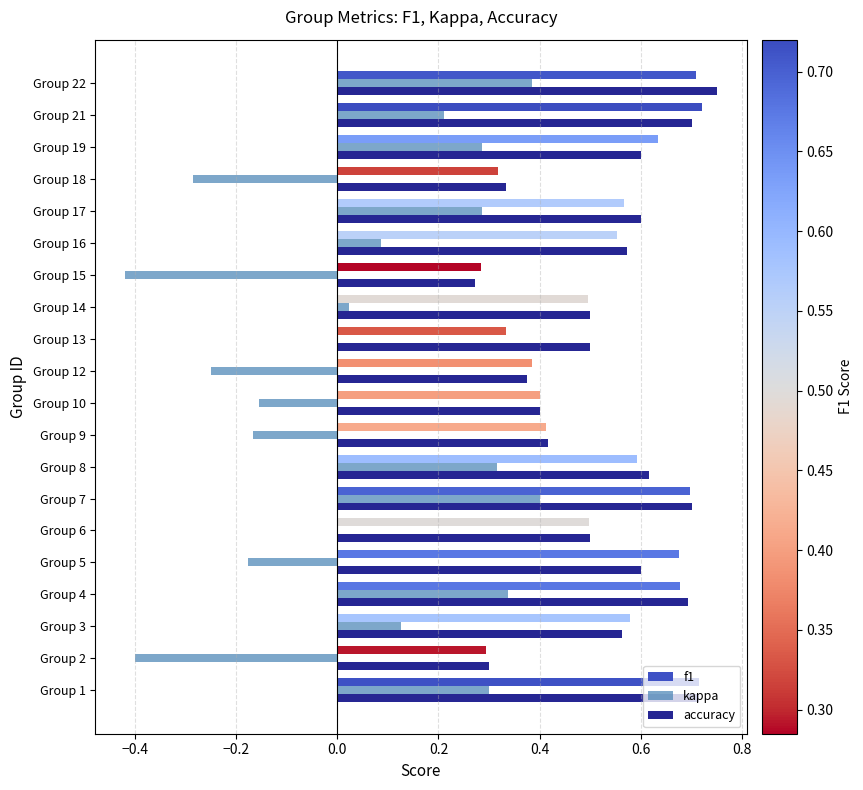

Between Group 7 and Group 17, which series saw the biggest shift?

f1